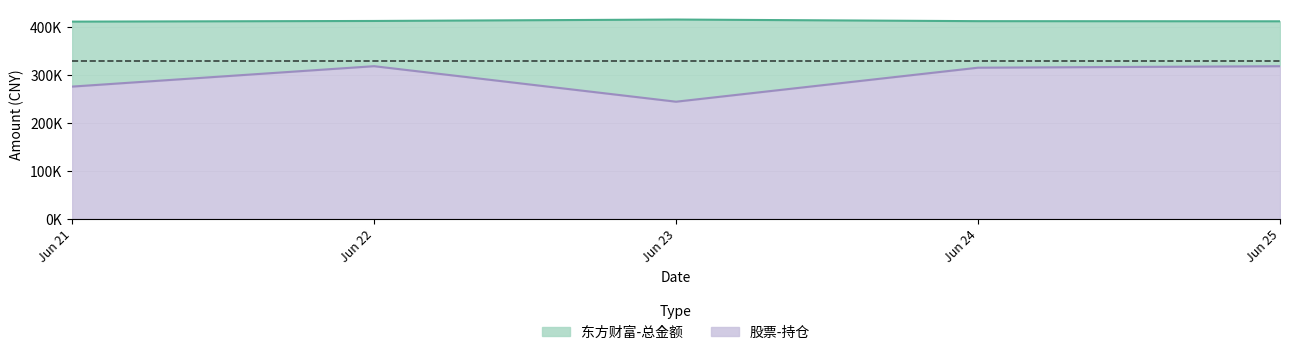

True or false: 股票-持仓 has a value of 186849.1 at Jun 22.

False